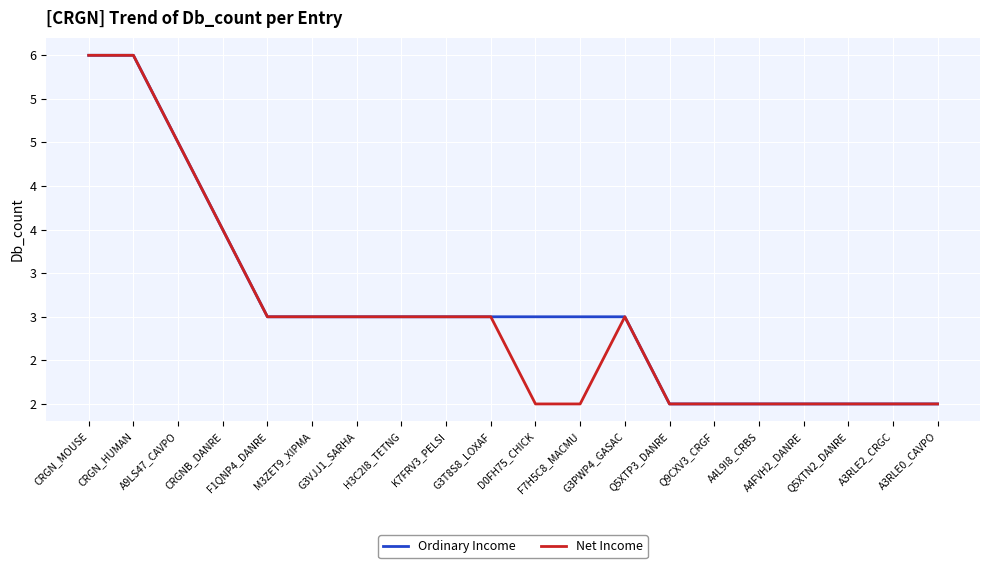

Is this an area chart (filled region under the line)?

No